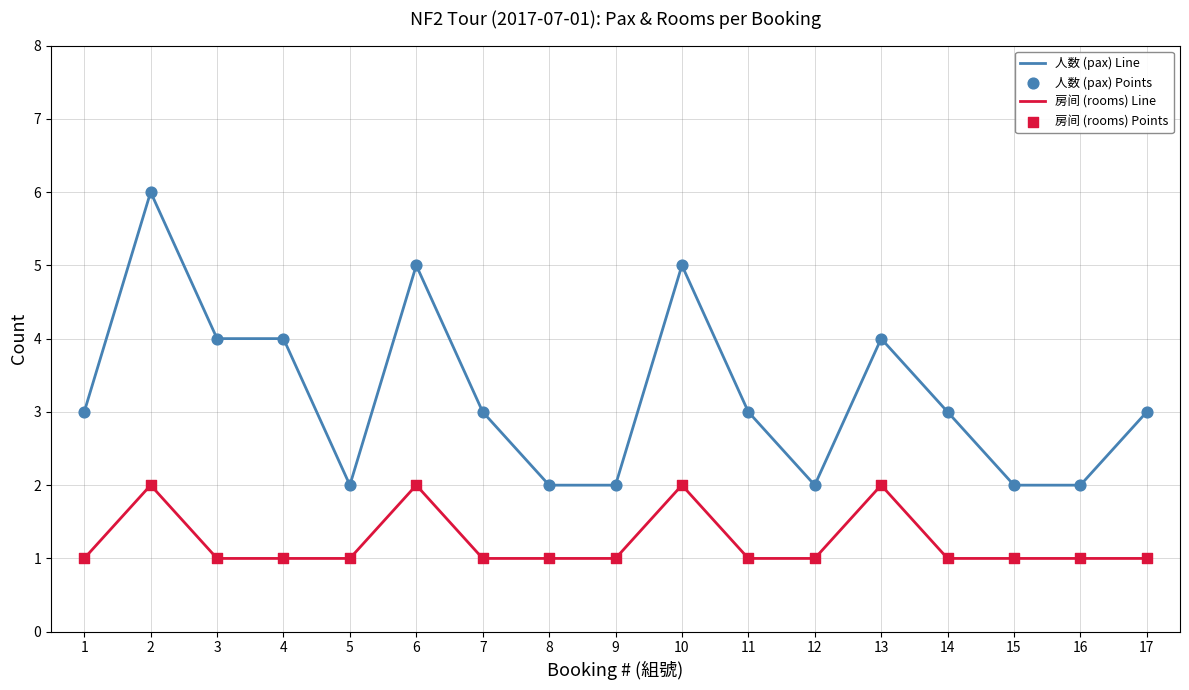

Which series has the largest total across all categories?

人数 (pax) Line